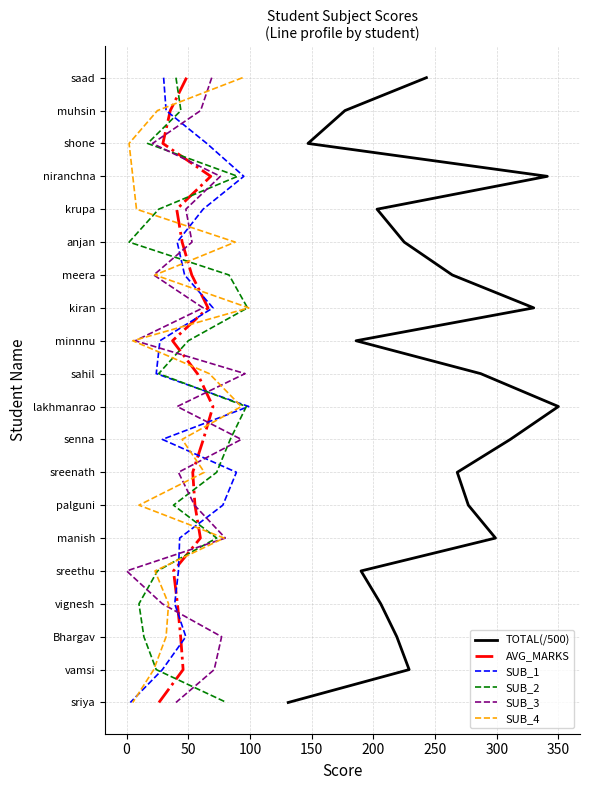

Is it true that TOTAL(/500) equals 5 at 14?

False